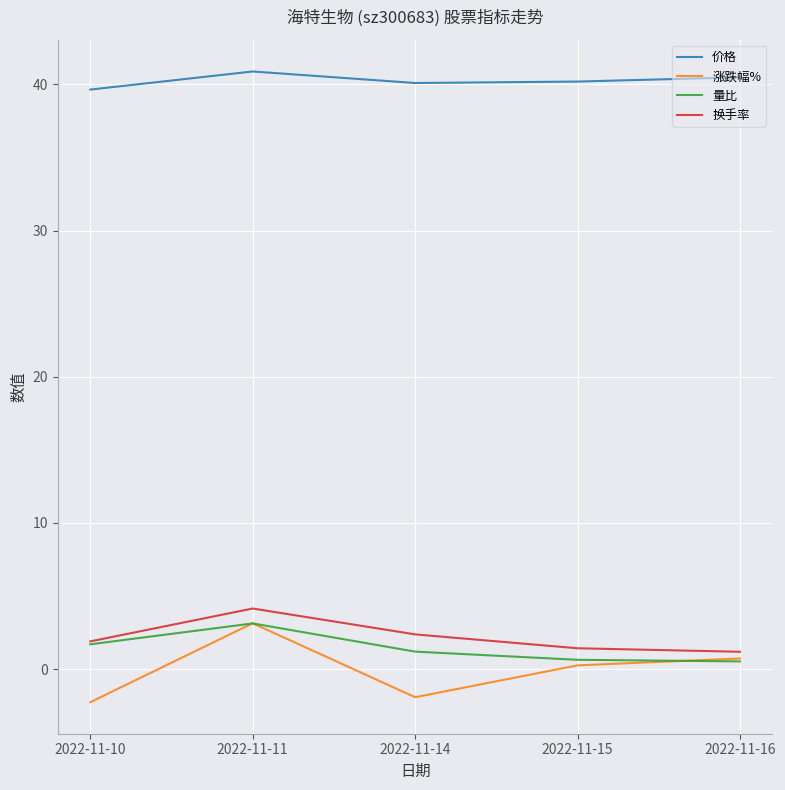

Is it true that 价格 equals 13.6 at 2022-11-10?

False